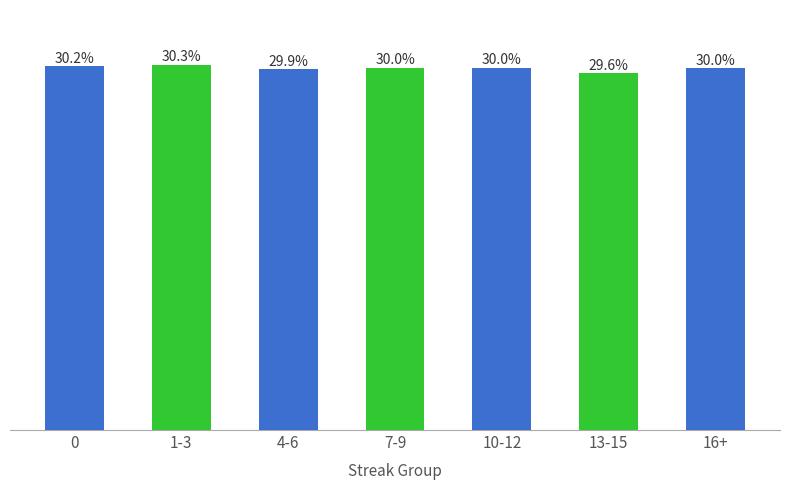

Does the chart contain any negative values?

No